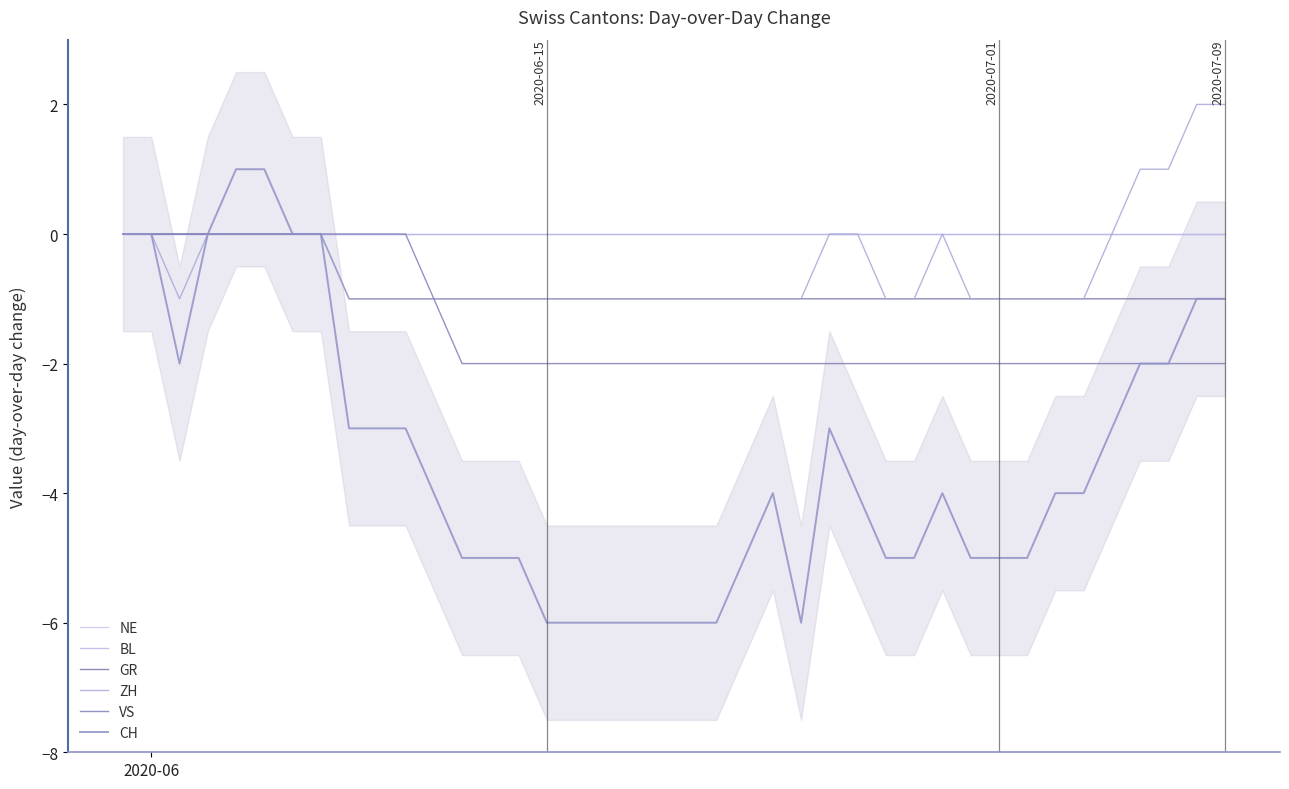

Reading right to left, what are all the values shown in this chart?

NE: 0	0	0	0	0	0	0	0	0	0	0	0	0	0	0	0	0	0	0	0	0	0	0	0	0	0	0	0	0	0	0	0	0	0	0	0	0	0	0	0
BL: 0	0	0	0	0	0	0	0	0	0	0	0	0	0	0	0	0	0	0	0	0	0	0	0	0	0	0	0	0	0	0	0	0	0	0	0	0	0	0	0
GR: -1	-1	-1	-1	-1	-1	-1	-1	-1	-1	-1	-1	-1	-1	-1	-1	-1	-1	-1	-1	-1	-1	-1	-1	-1	-1	-1	-1	-1	-1	-1	-1	0	0	0	0	0	0	0	0
ZH: 2	2	1	1	0	-1	-1	-1	-1	-1	0	-1	-1	0	0	-1	-1	-1	-1	-1	-1	-1	-1	-1	-1	-1	-1	-1	-1	-1	-1	-1	0	0	0	0	0	-1	0	0
VS: -2	-2	-2	-2	-2	-2	-2	-2	-2	-2	-2	-2	-2	-2	-2	-2	-2	-2	-2	-2	-2	-2	-2	-2	-2	-2	-2	-2	-1	0	0	0	0	0	0	0	0	0	0	0
CH: -1	-1	-2	-2	-3	-4	-4	-5	-5	-5	-4	-5	-5	-4	-3	-6	-4	-5	-6	-6	-6	-6	-6	-6	-6	-5	-5	-5	-4	-3	-3	-3	0	0	1	1	0	-2	0	0